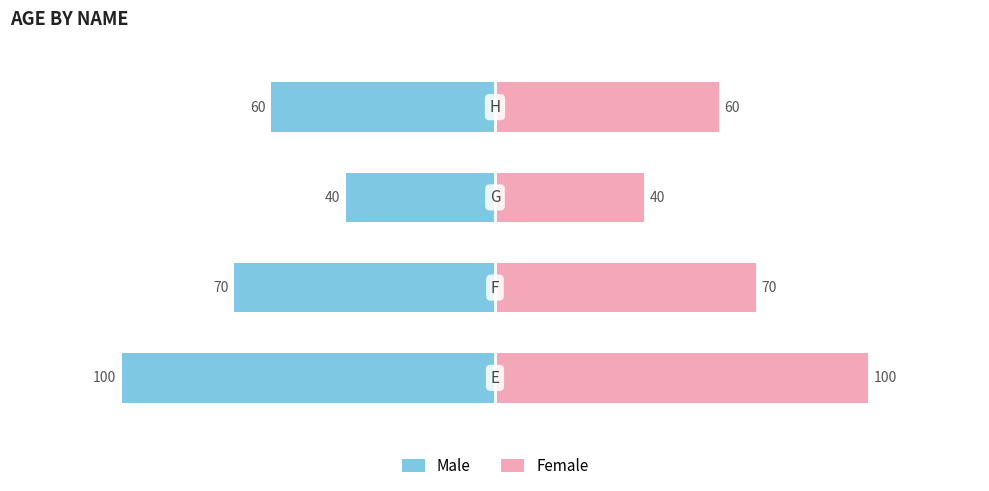

At how many categories does at least one series exceed 57?

3